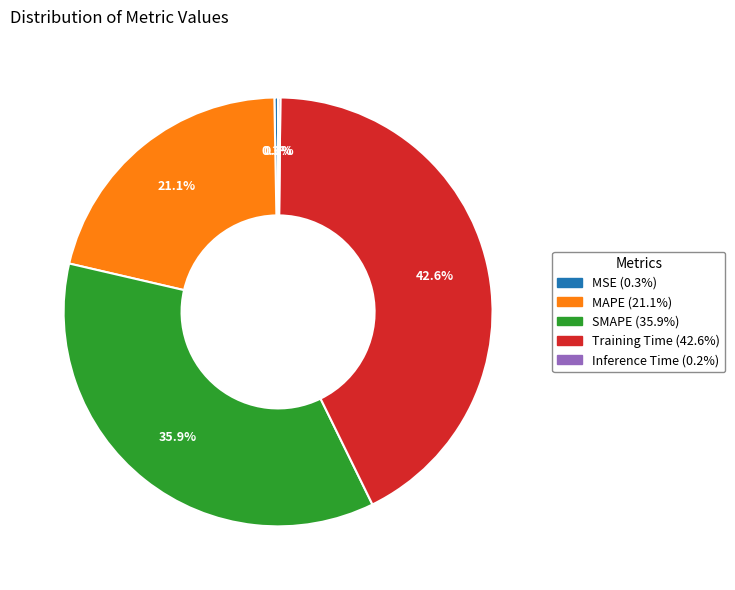

What is the ratio of the value at MAPE to the value at Training Time?

0.5